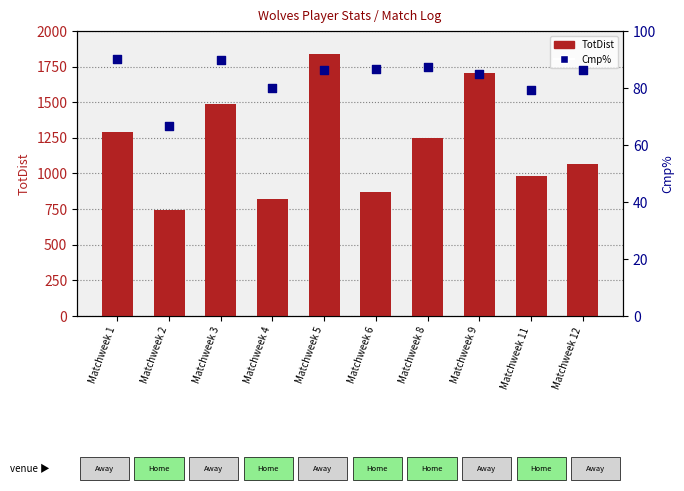

What are all the series names shown in the legend?

TotDist, Cmp%